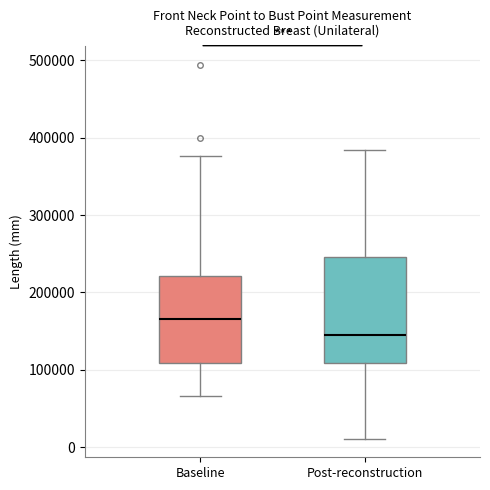

Reading left to right, transcribe this box plot: for each box, give where its median line is, the range the box spans, and where its two whiskers end, as read against the y-axis. The values are not printed on the chart, so give them approximately, as read against the axis.

Baseline: median 170000, box 110000 to 220000, whiskers 70000 to 380000
Post-reconstruction: median 150000, box 110000 to 250000, whiskers 10000 to 380000